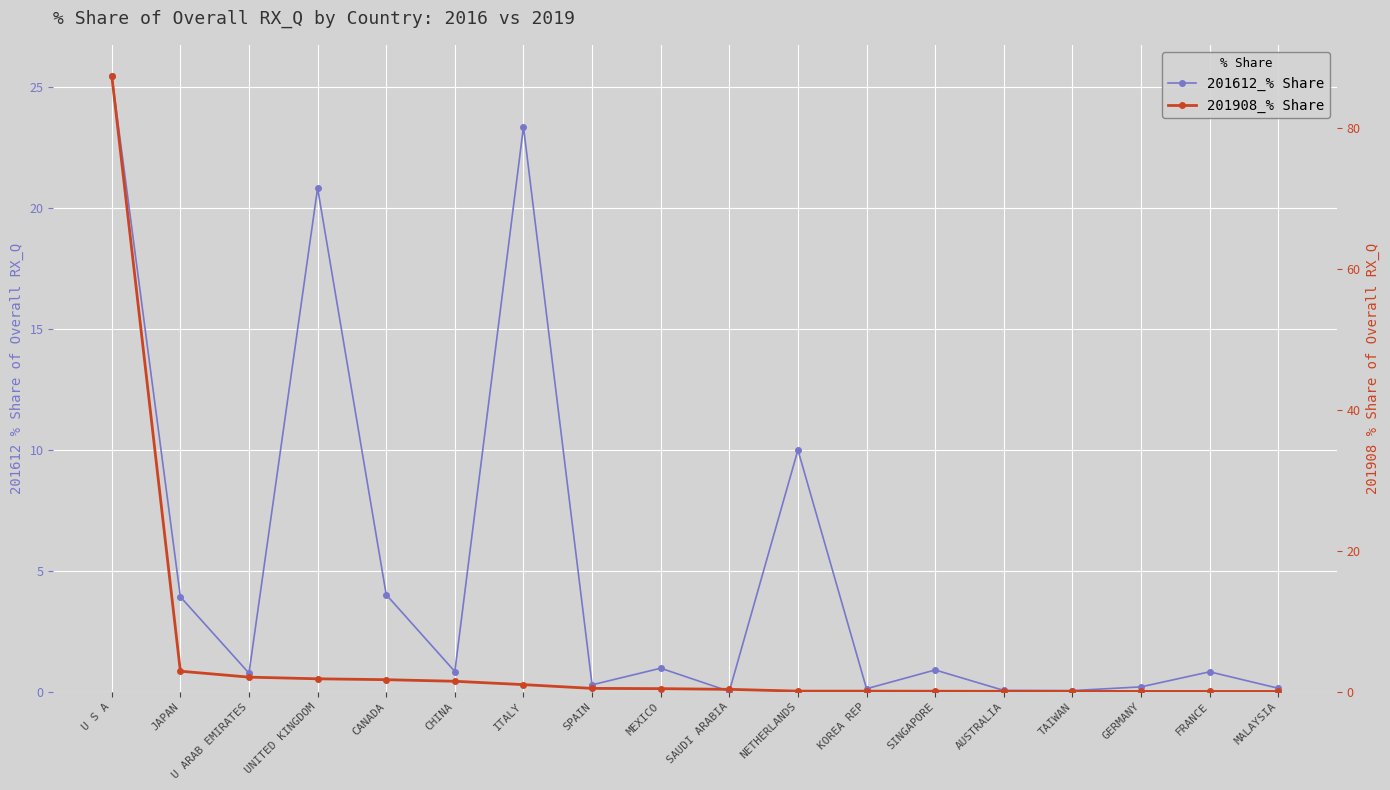

True or false: 201908_% Share has more than 0 points higher than both neighbors.

False